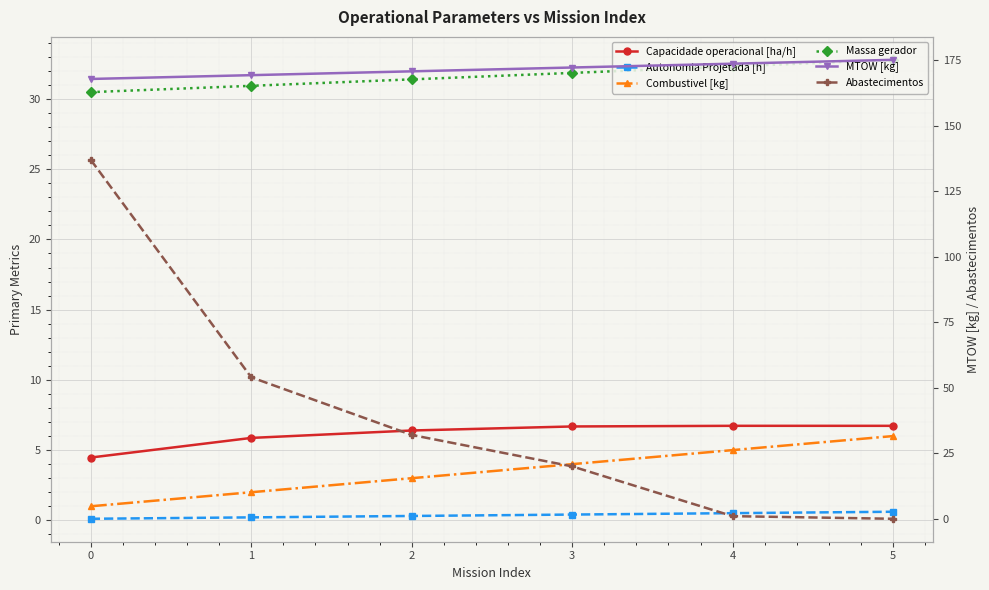

At which category does the chart reach its peak across all series?

5